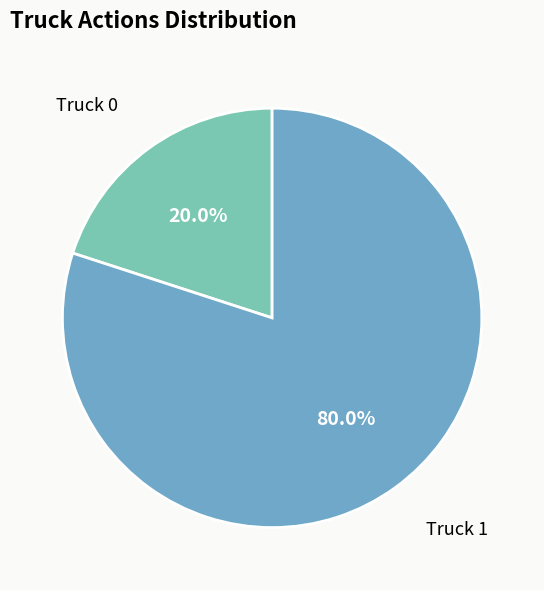

Is there any slice that represents more than half of the pie?

Yes